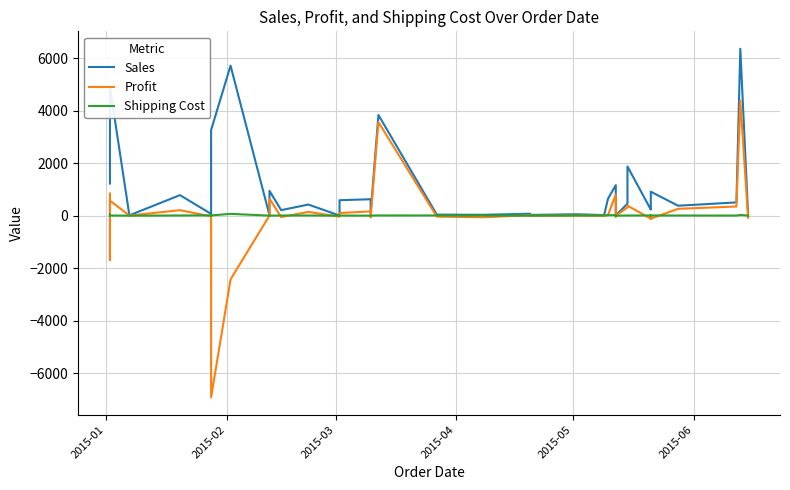

How many interior local peaks does the Profit series have?

13